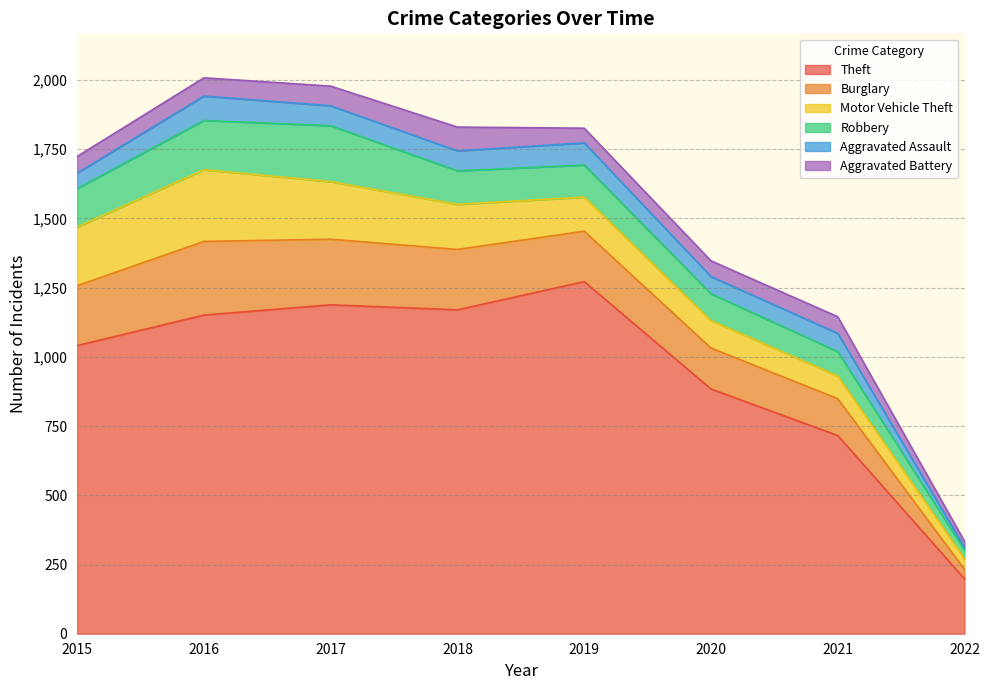

Which series has the largest range (max minus min)?

Theft